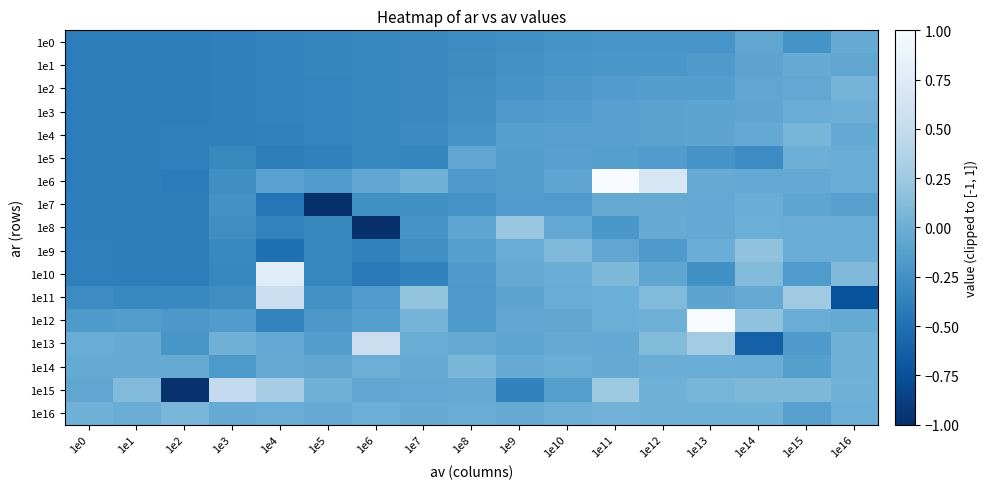

List the series in order of their peak value, highest first.

1e6, 1e12, 1e10, 1e13, 1e11, 1e15, 1e8, 1e9, 1e14, 1e16, 1e4, 1e2, 1e3, 1e5, 1e7, 1e1, 1e0